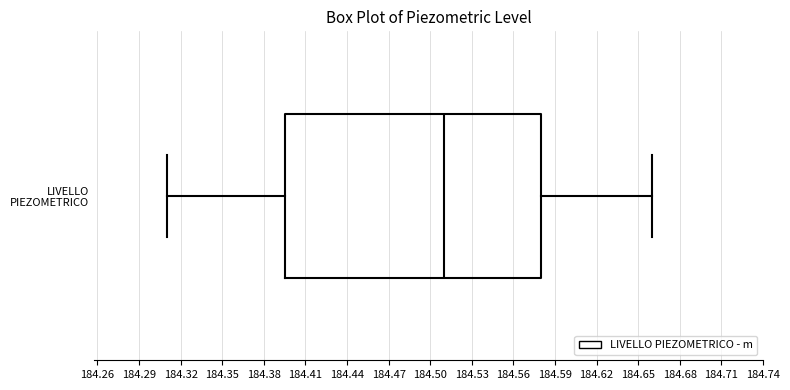

Read this box plot against the x-axis: the position of the median line, the range covered by the box, and the ends of both whiskers. The values are not printed on the chart, so give them approximately, as read against the axis.

median 184.510, box 184.395 to 184.580, whiskers 184.310 to 184.660